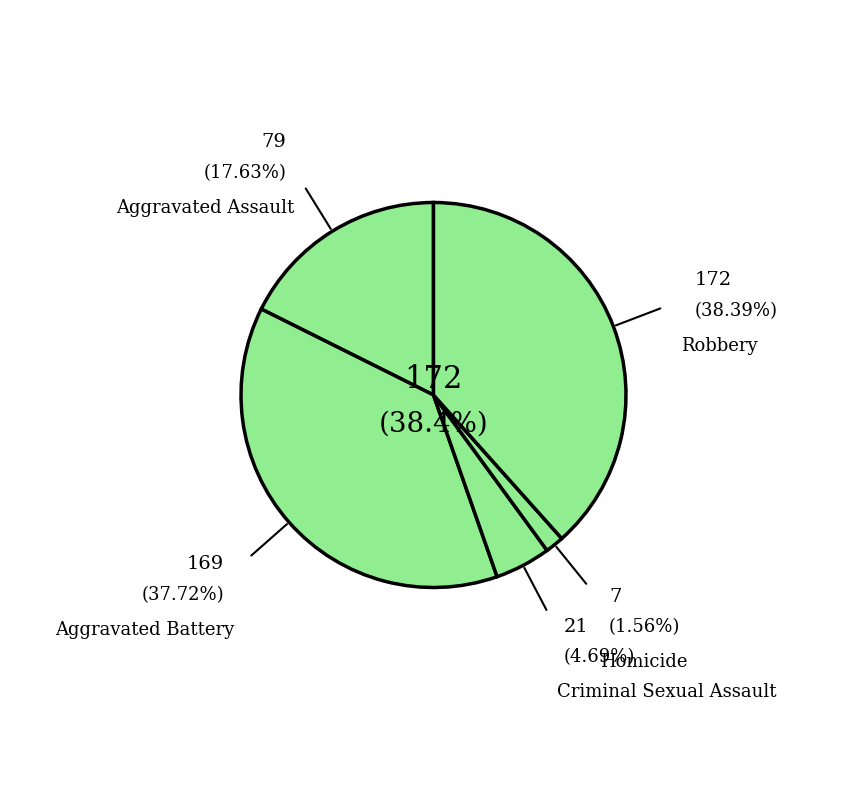

Between Homicide and Aggravated Battery, which is larger?

Aggravated Battery